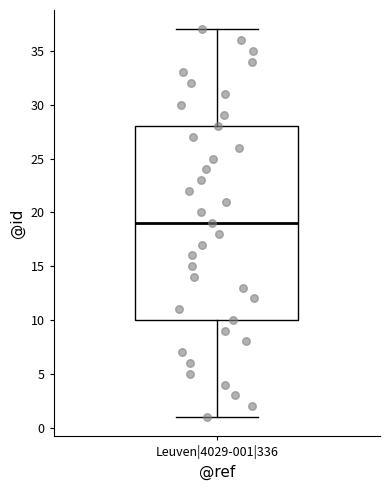

Read this box plot against the y-axis: the position of the median line, the range covered by the box, and the ends of both whiskers. The values are not printed on the chart, so give them approximately, as read against the axis.

median 19, box 10 to 28, whiskers 1 to 37